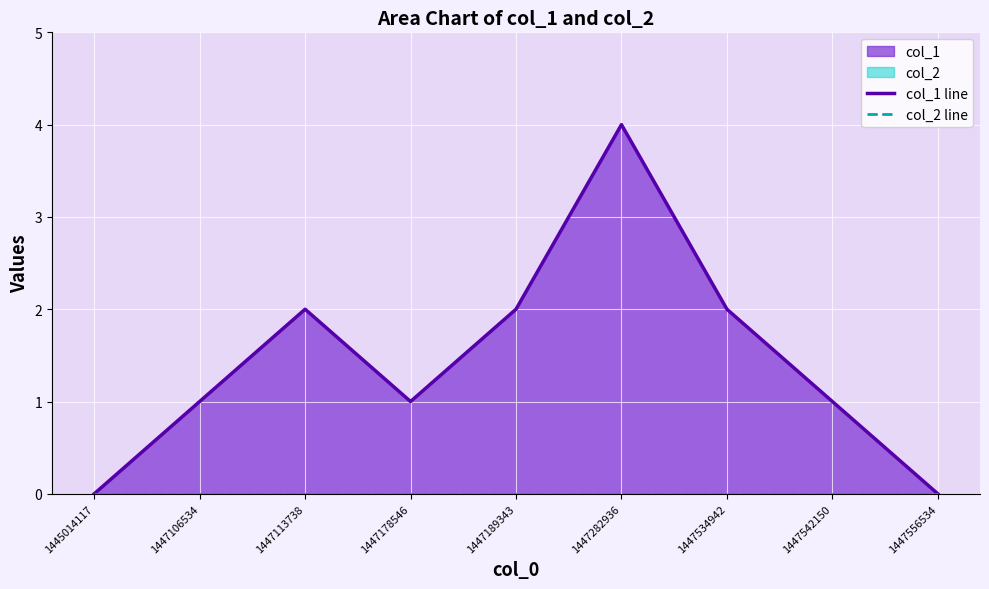

True or false: col_1 line and col_2 line cross at least once.

False